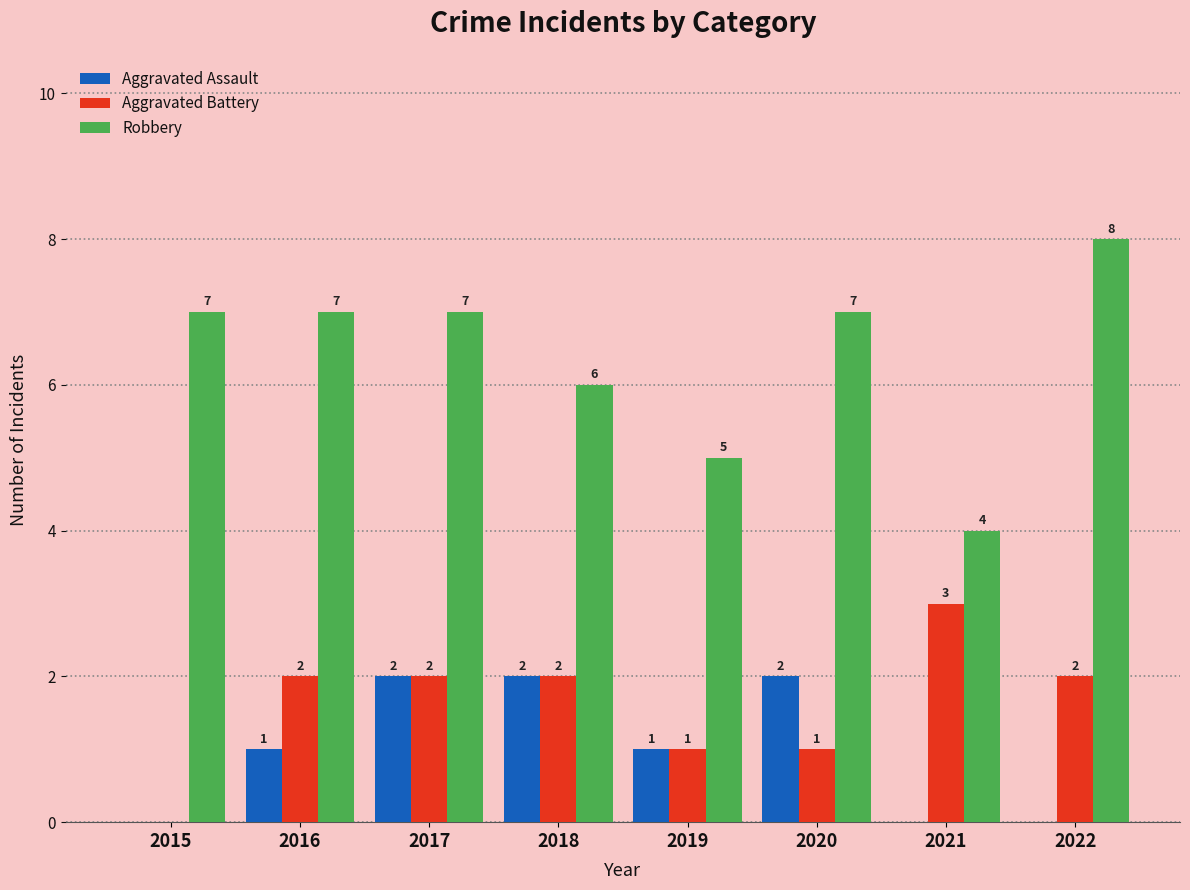

Reading left to right, list all the values displayed in this chart.

Aggravated Assault: 2015=0	2016=1	2017=2	2018=2	2019=1	2020=2	2021=0	2022=0
Aggravated Battery: 2015=0	2016=2	2017=2	2018=2	2019=1	2020=1	2021=3	2022=2
Robbery: 2015=7	2016=7	2017=7	2018=6	2019=5	2020=7	2021=4	2022=8